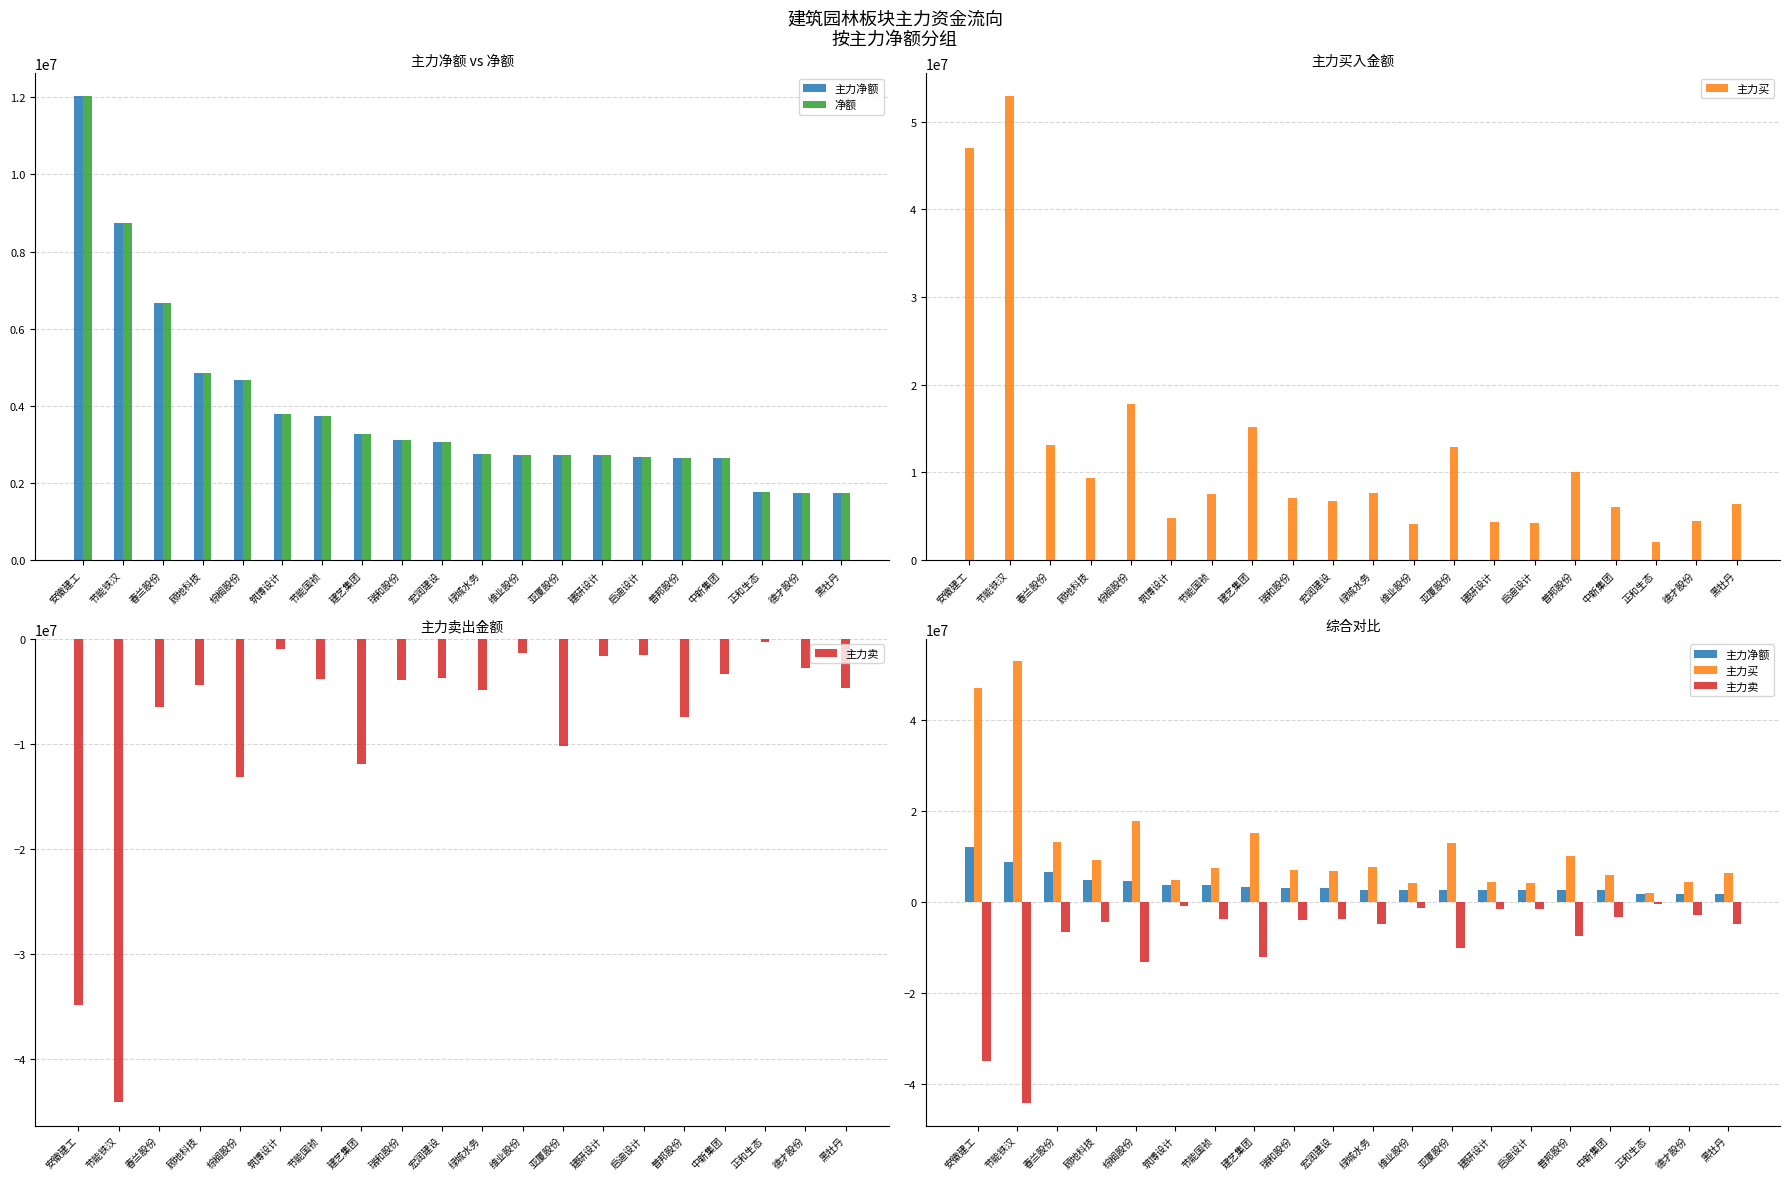

What is the smallest value displayed?

-44174407